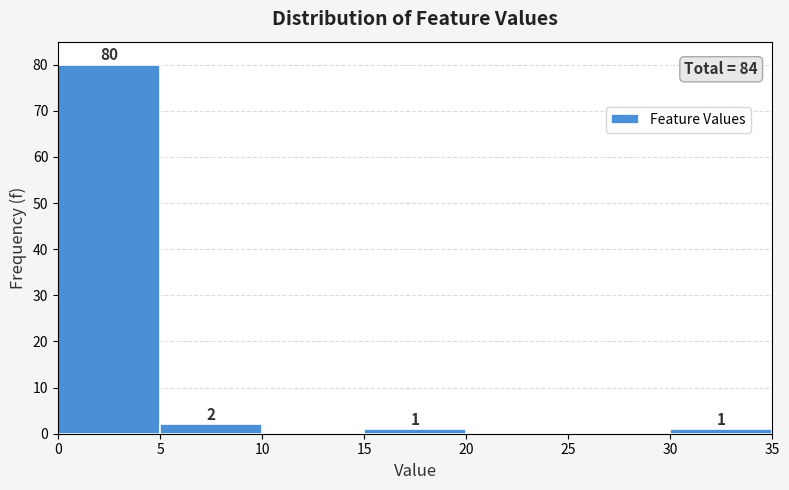

Over which range of the x-axis is the bar tallest?

0 to 5